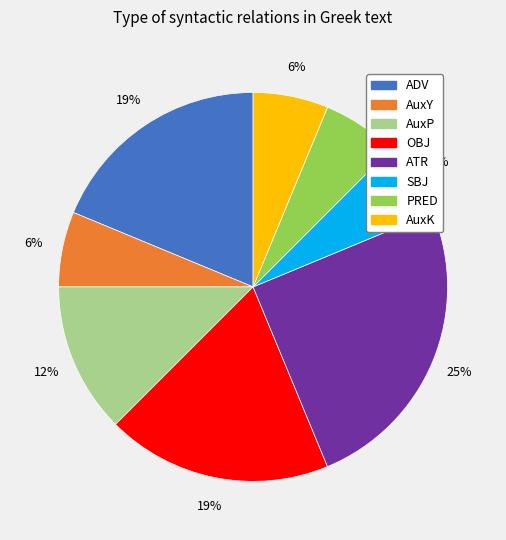

To the nearest percent, what is the difference between the largest and smallest slice percentages?

19%